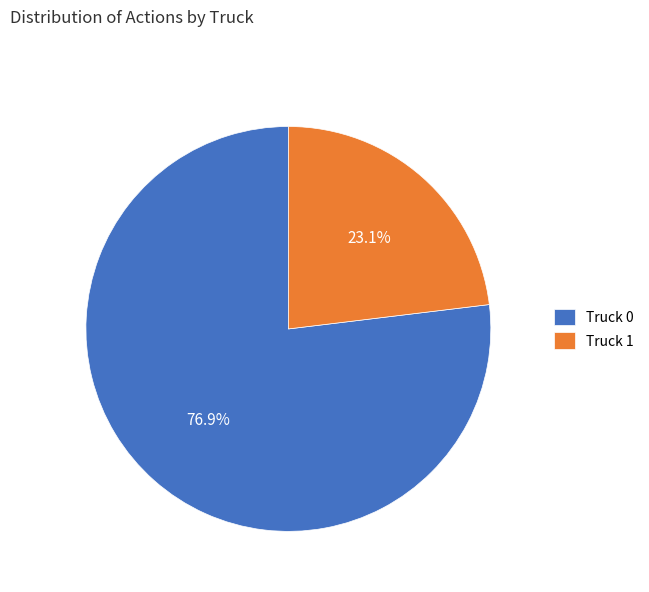

What is the largest slice in the pie chart?

Truck 0